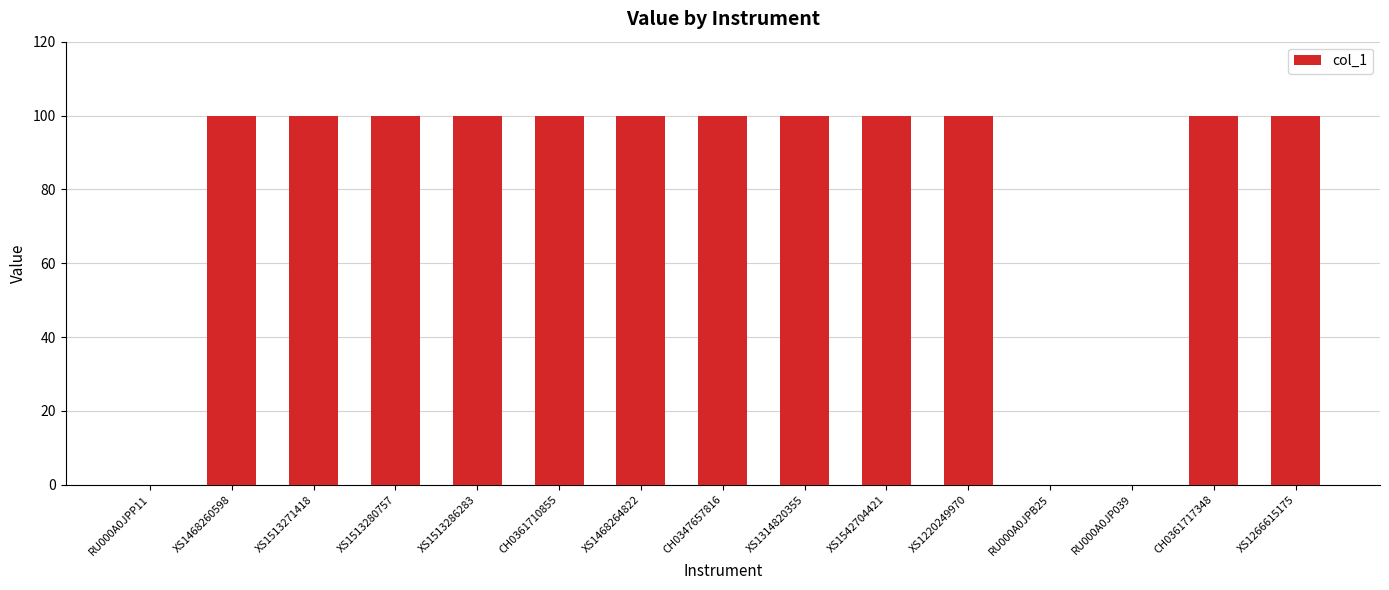

Are the bars horizontal?

No